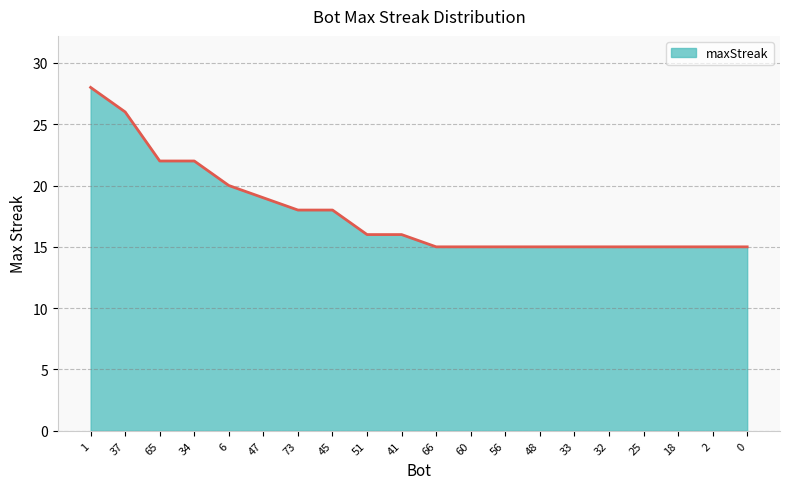

What is the greatest value displayed?

28